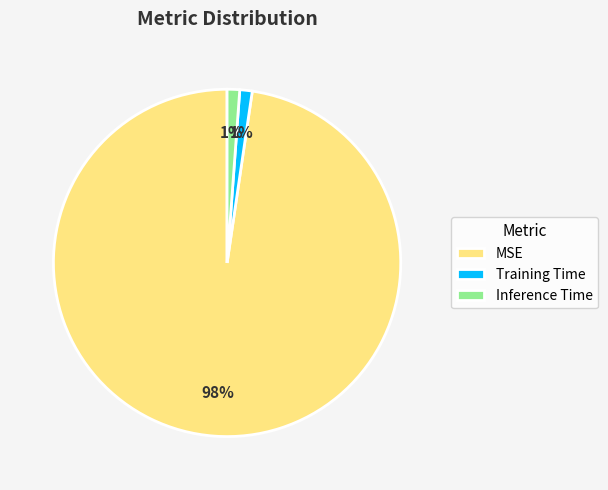

Do Inference Time and MSE together represent more than half of the pie?

Yes